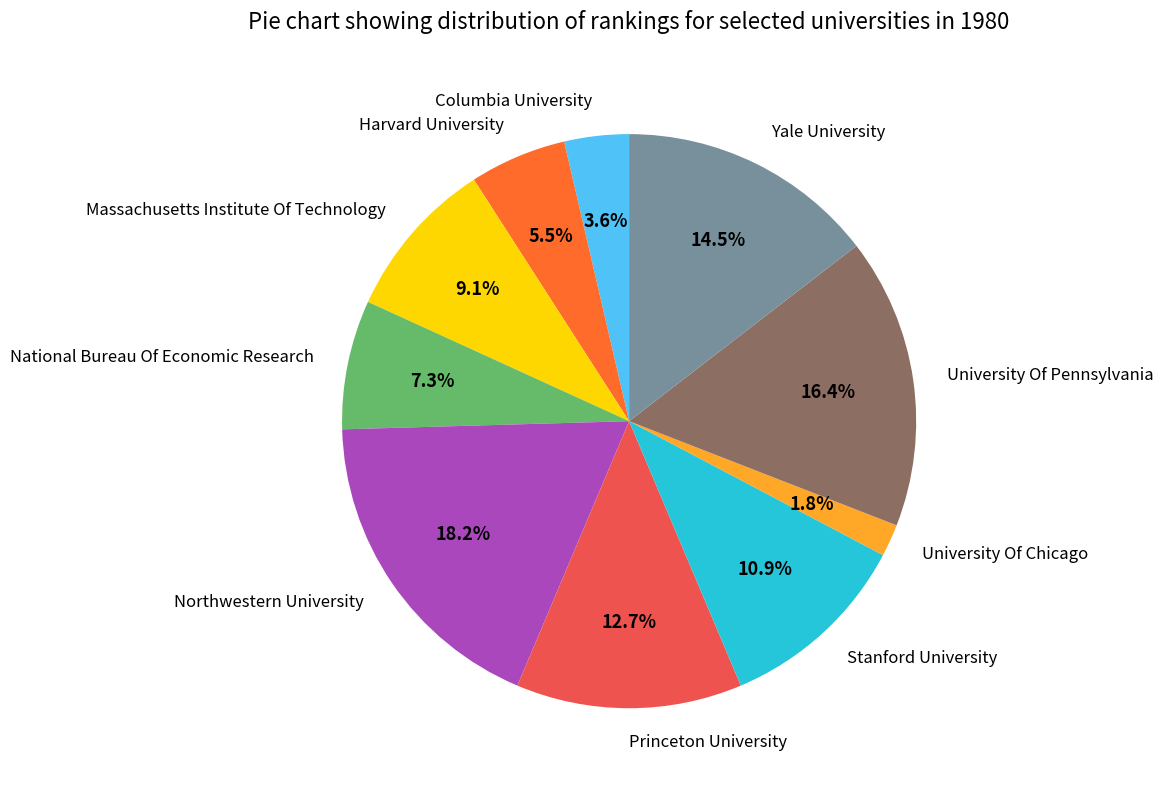

True or false: Princeton University accounts for 19% of the total.

False